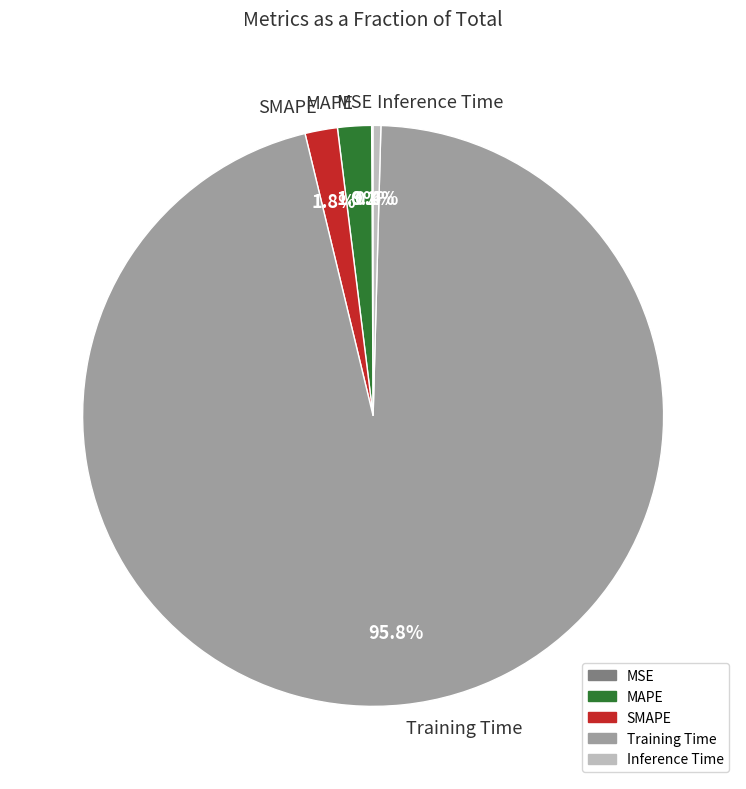

Which category accounts for the majority?

Training Time